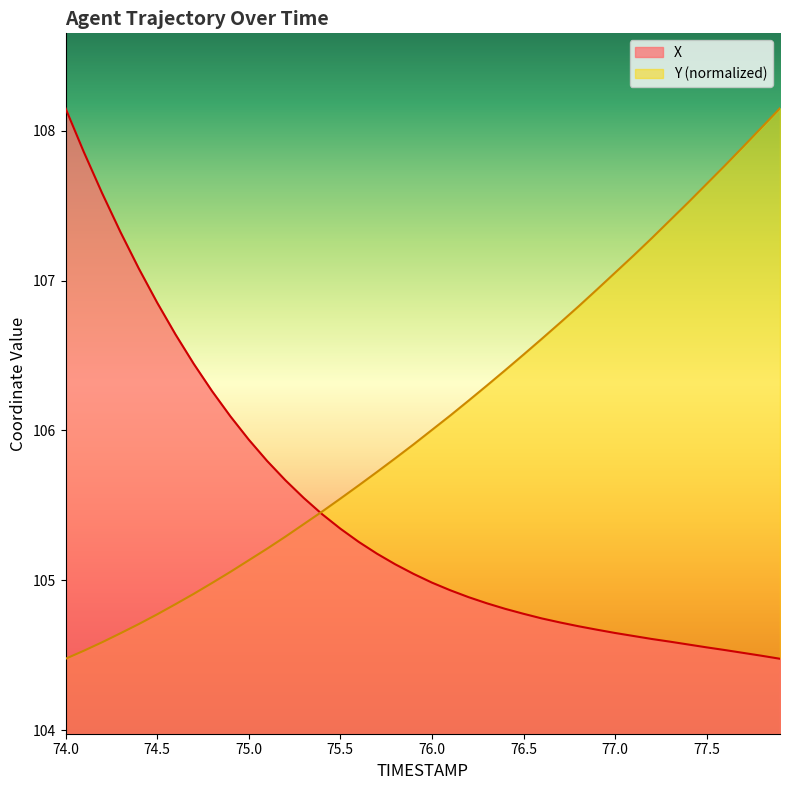

Which series has the largest total across all categories?

Y (normalized)